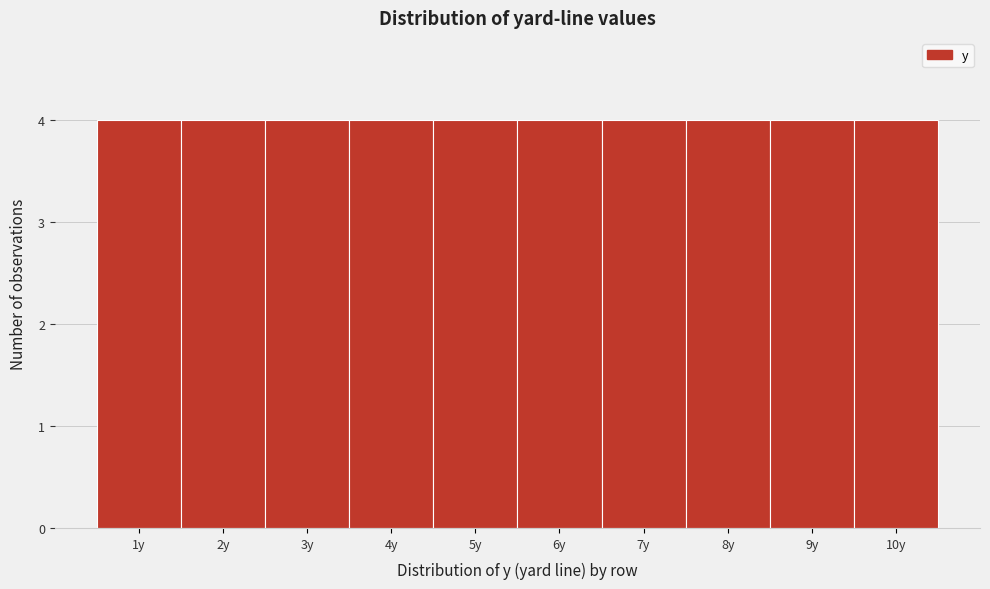

Reading left to right, transcribe this chart: for each bar, give the range it covers on the x-axis and its height. The values are not printed on the chart, so give them approximately, as read against the axis.

0.5 to 1.5: 4
1.5 to 2.5: 4
2.5 to 3.5: 4
3.5 to 4.5: 4
4.5 to 5.5: 4
5.5 to 6.5: 4
6.5 to 7.5: 4
7.5 to 8.5: 4
8.5 to 9.5: 4
9.5 to 10.5: 4